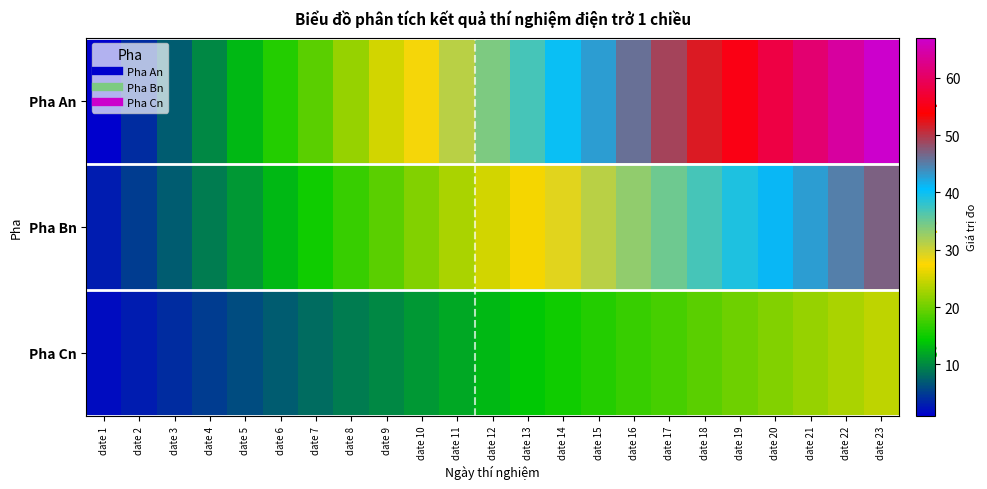

At which category is the sum across all series the highest?

date 23